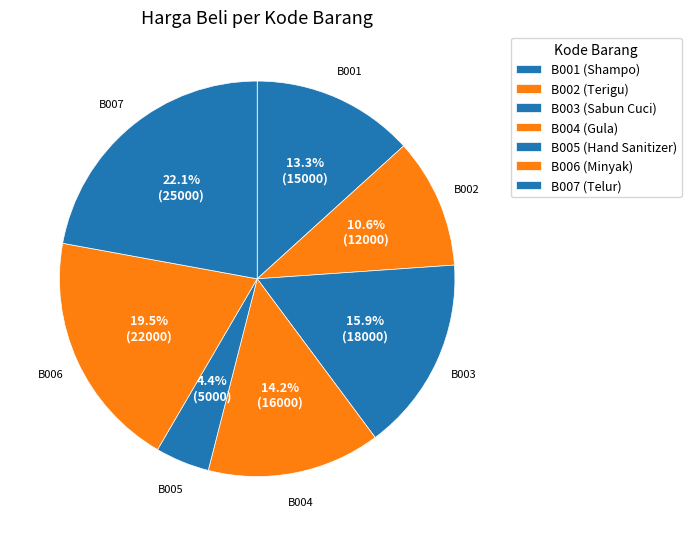

What is the smallest slice in the pie chart?

B005